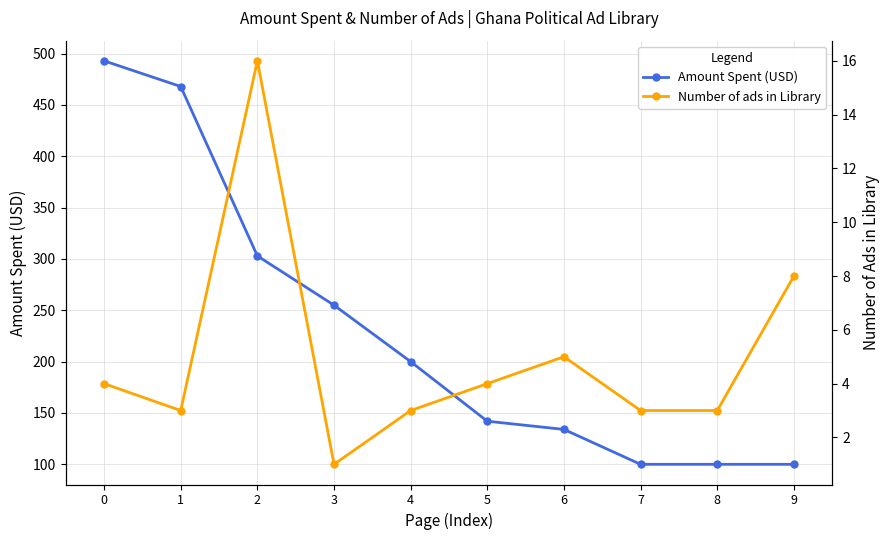

Does the chart display data point markers on the line(s)?

Yes